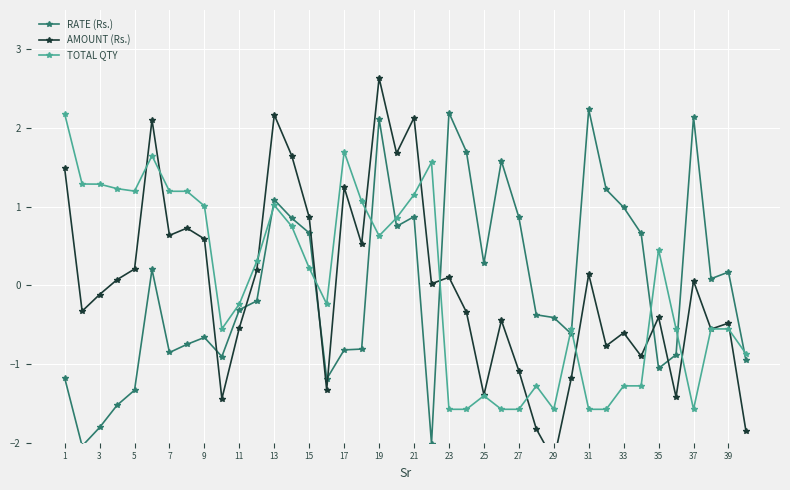

Which series has the widest spread of values?

AMOUNT (Rs.)